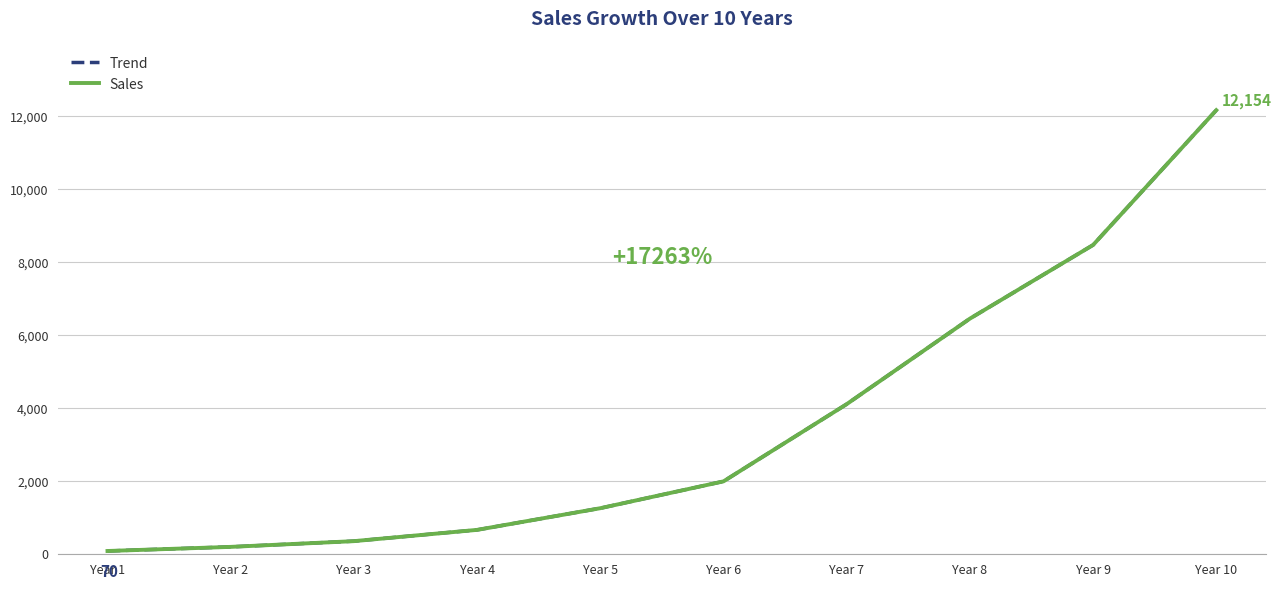

What is the highest value of the Trend series?

12154